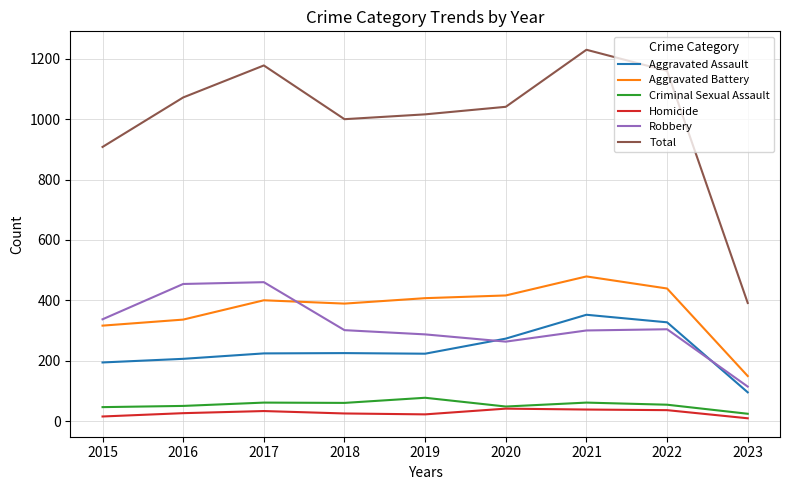

What is the sum of the Robbery values at 2017 and 2018?

761